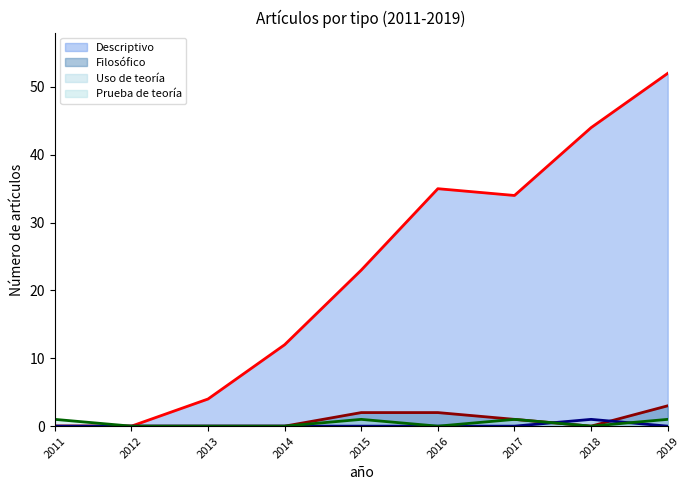

Rank the series at 2019 from lowest to highest value.

Uso de teoría, Prueba de teoría, Filosófico, Descriptivo